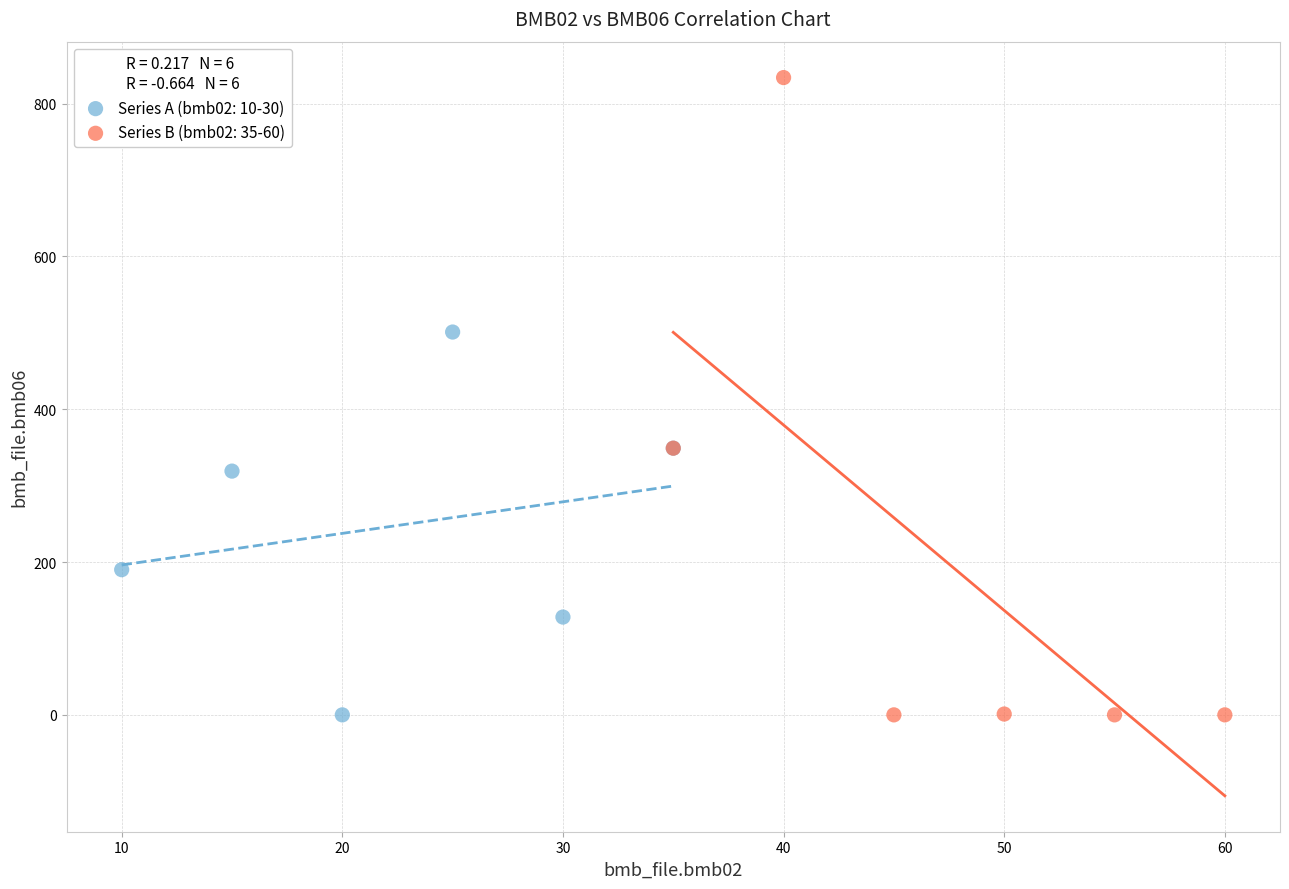

Which series has the widest spread of Y values?

Series B (bmb02: 35-60)